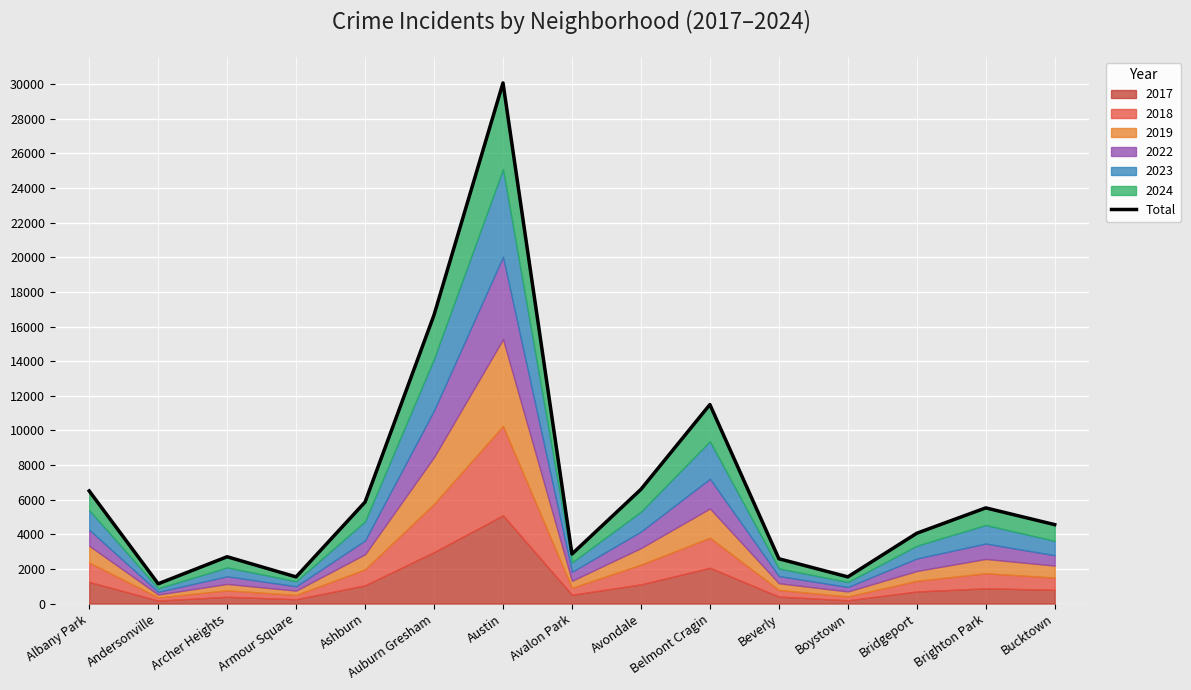

How many interior local valleys (lower than both neighbors) does the data have?

4